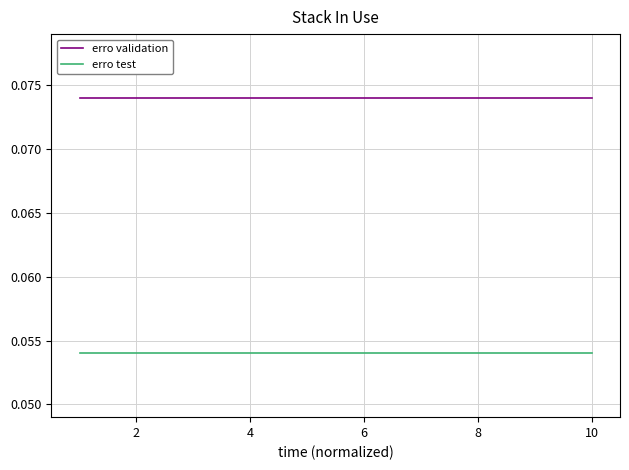

Rank the series by their maximum value, from highest to lowest.

erro validation, erro test